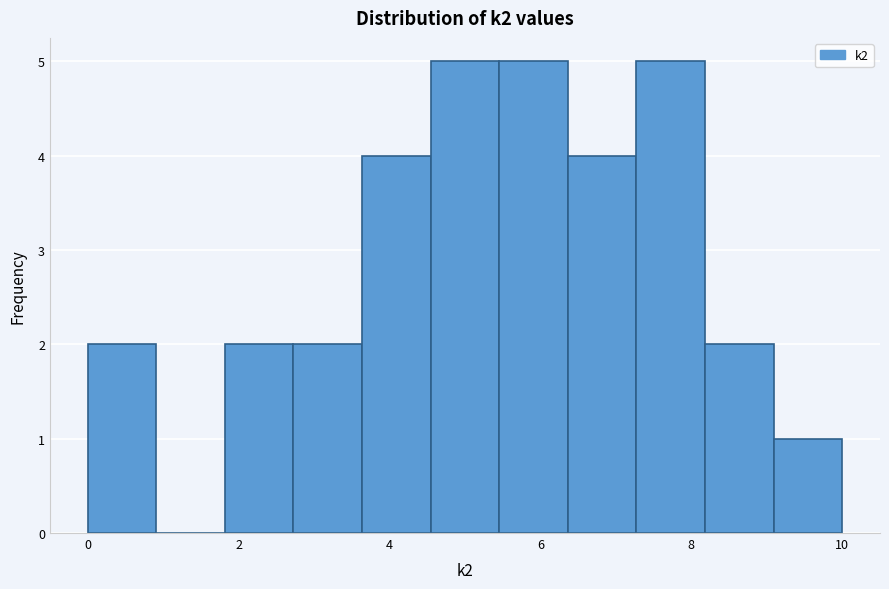

How tall is the bar that spans 3.6 to 4.6 on the x-axis? Neither the bar edges nor the heights are printed on the chart, so give them approximately, as read against the axes.

4